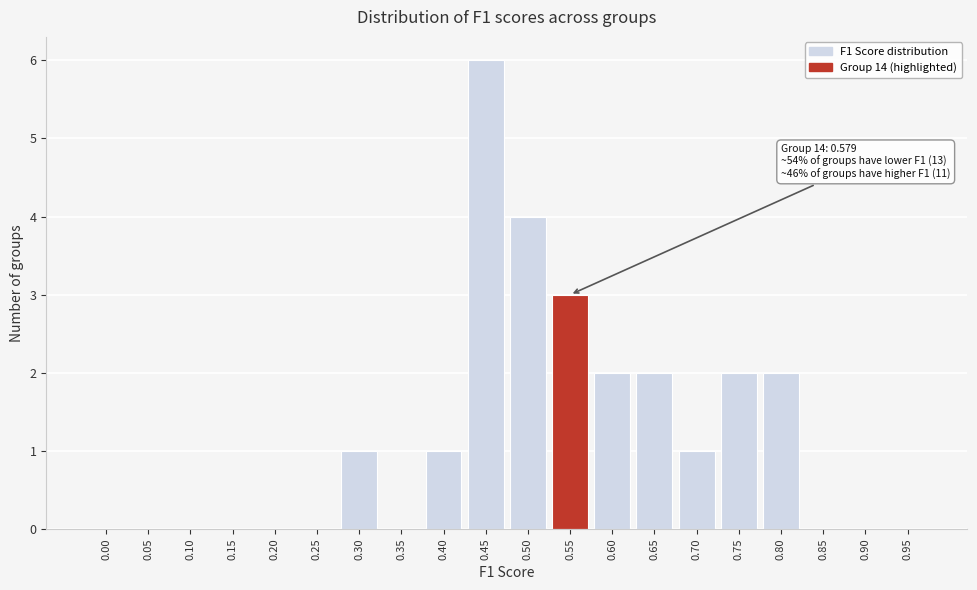

Reading right to left, extract all data points from this chart.

0.95=0	0.90=0	0.85=0	0.80=2	0.75=2	0.70=1	0.65=2	0.60=2	0.55=3	0.50=4	0.45=6	0.40=1	0.35=0	0.30=1	0.25=0	0.20=0	0.15=0	0.10=0	0.05=0	0.00=0